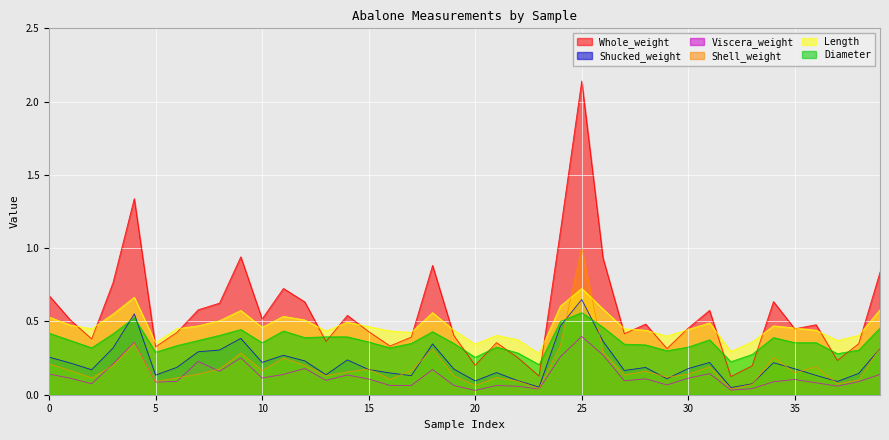

List the series in order of their peak value, highest first.

Whole_weight, Shell_weight, Length, Shucked_weight, Diameter, Viscera_weight